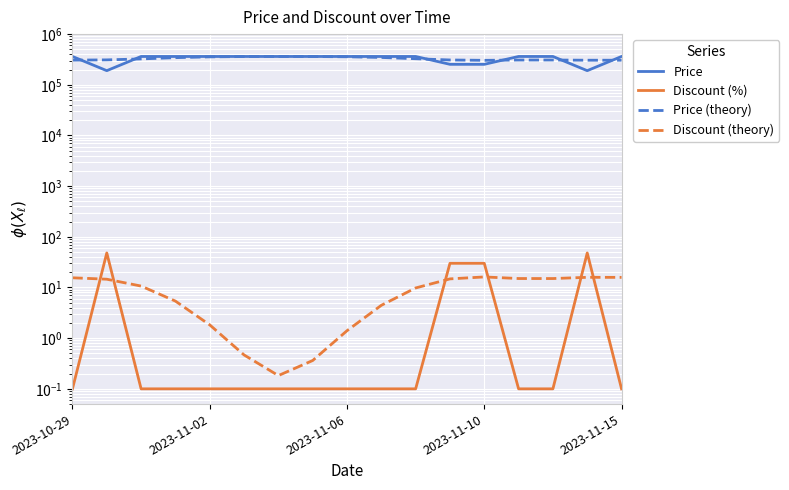

What is the value of the Price (theory) point at the 4th from the left?

343005.0